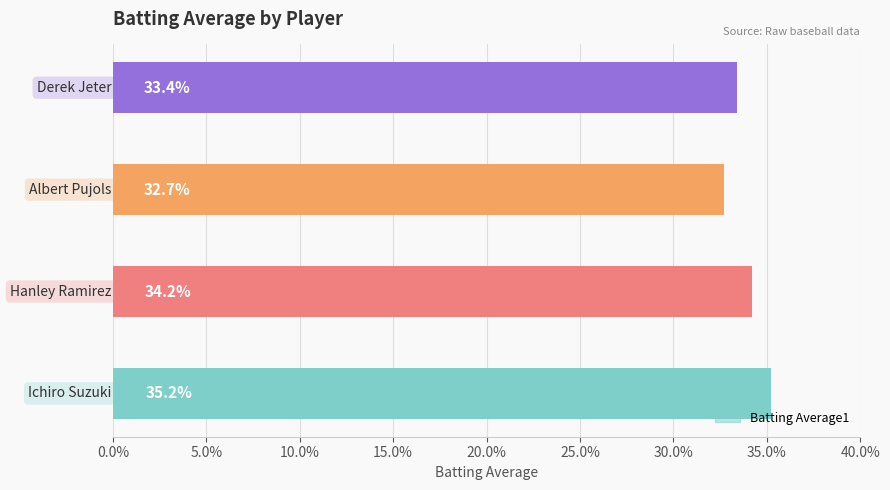

Does the chart contain any negative values?

No